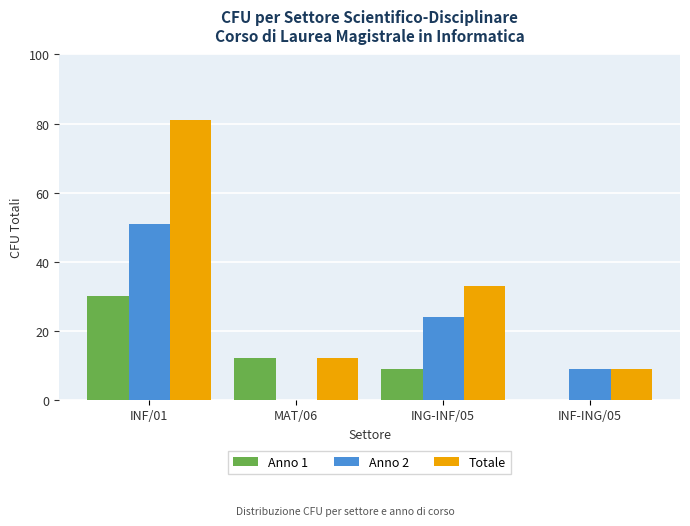

What is the total value across all series at MAT/06?

24